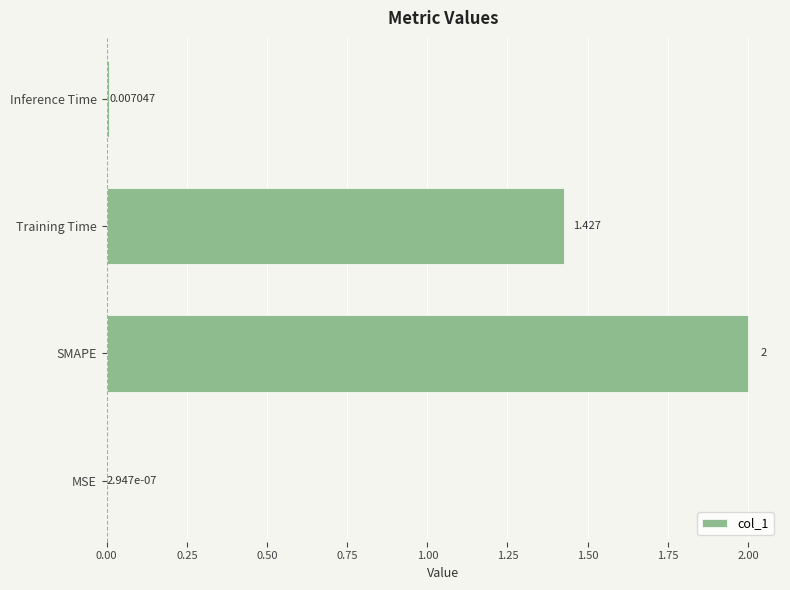

At which label is the value closest to 1?

Training Time